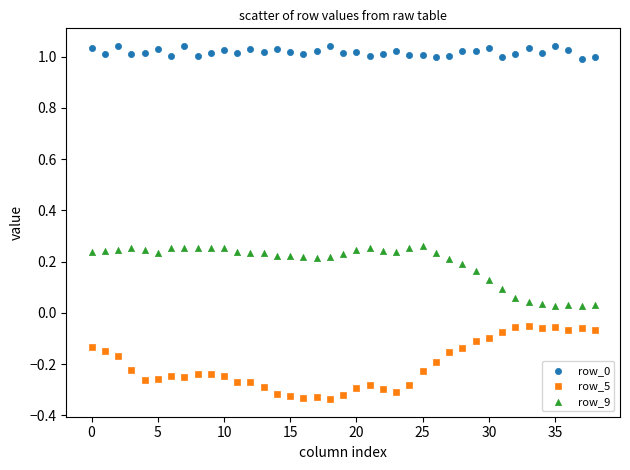

Which series reaches the minimum Y coordinate?

row_5